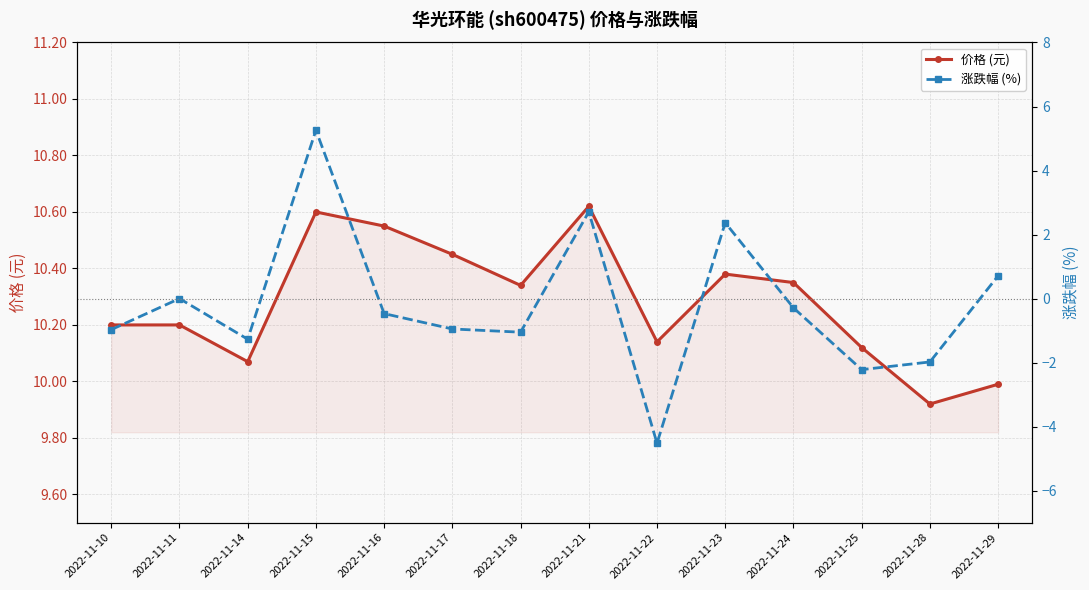

List the labels in order of 价格 (元) value, smallest first.

2022-11-28, 2022-11-29, 2022-11-14, 2022-11-25, 2022-11-22, 2022-11-10, 2022-11-11, 2022-11-18, 2022-11-24, 2022-11-23, 2022-11-17, 2022-11-16, 2022-11-15, 2022-11-21